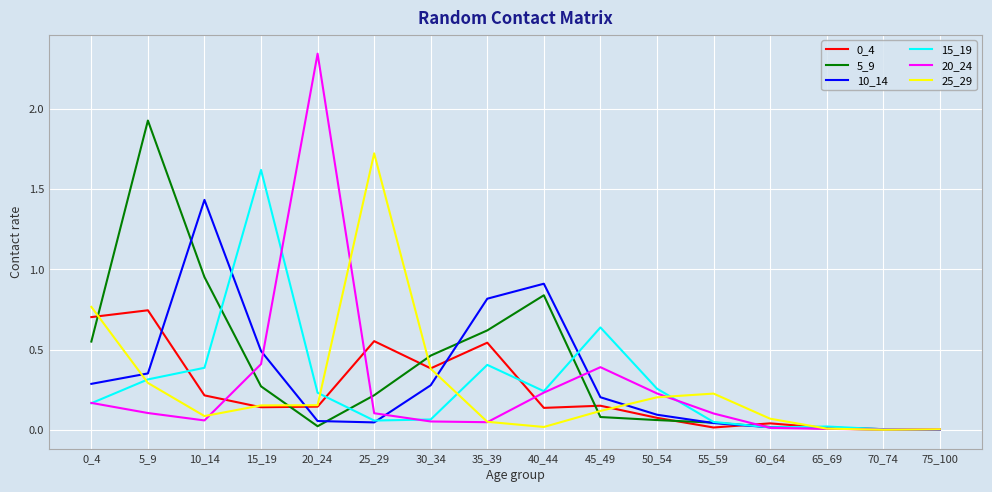

True or false: 5_9 has a value of 0.5 at 30_34.

True